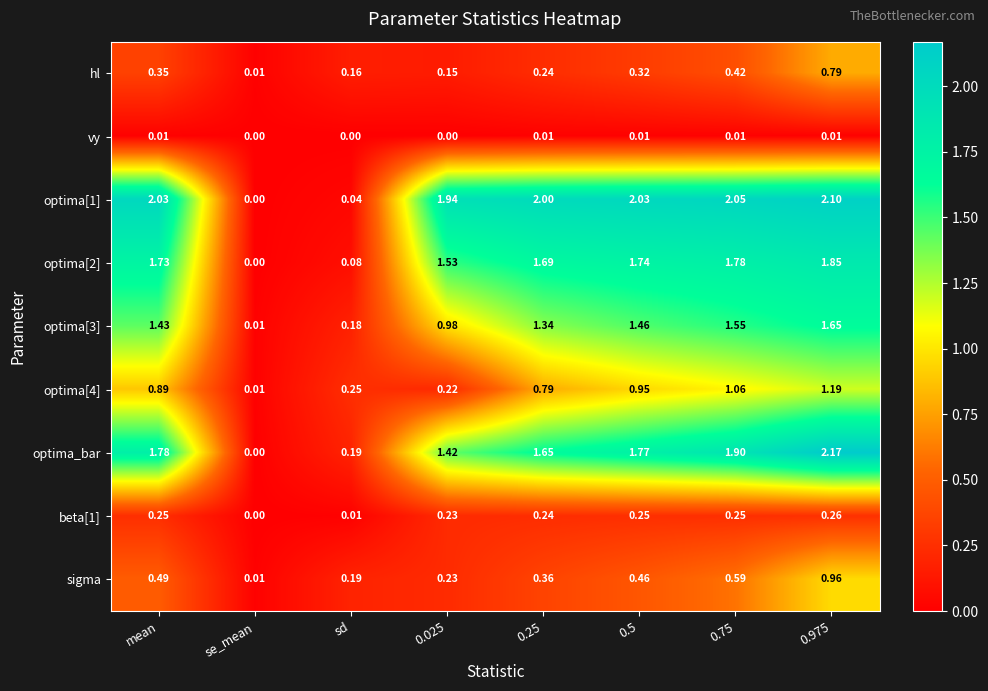

Which series has the largest range (max minus min)?

optima_bar